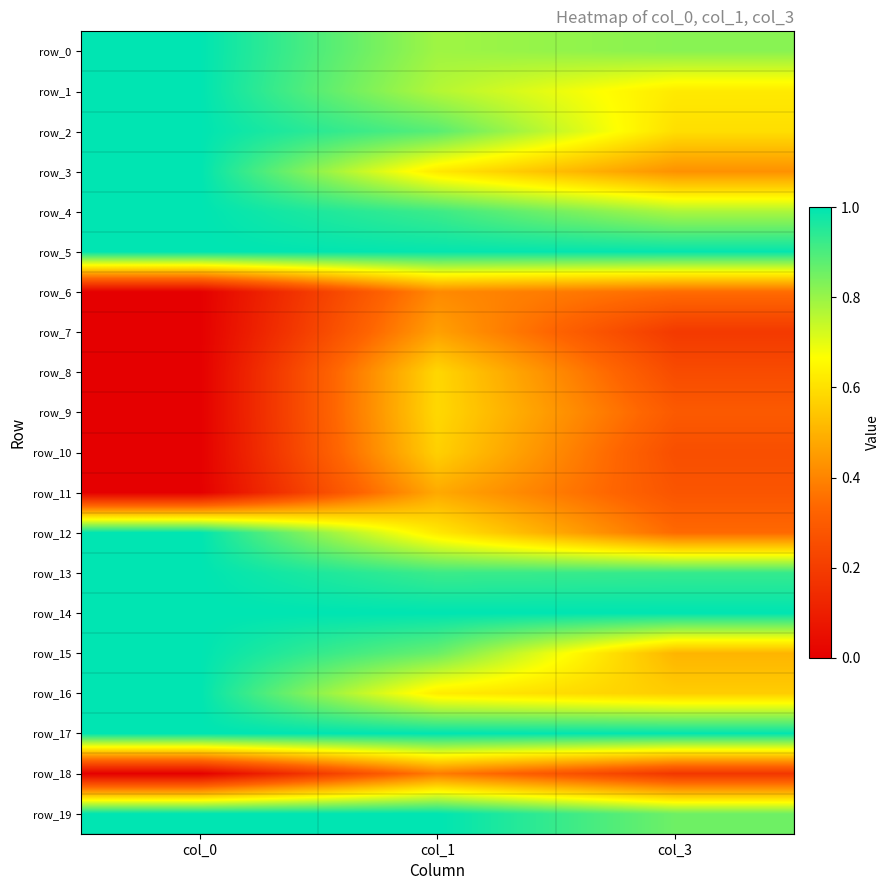

At which label is row_1 closest to 0?

col_3